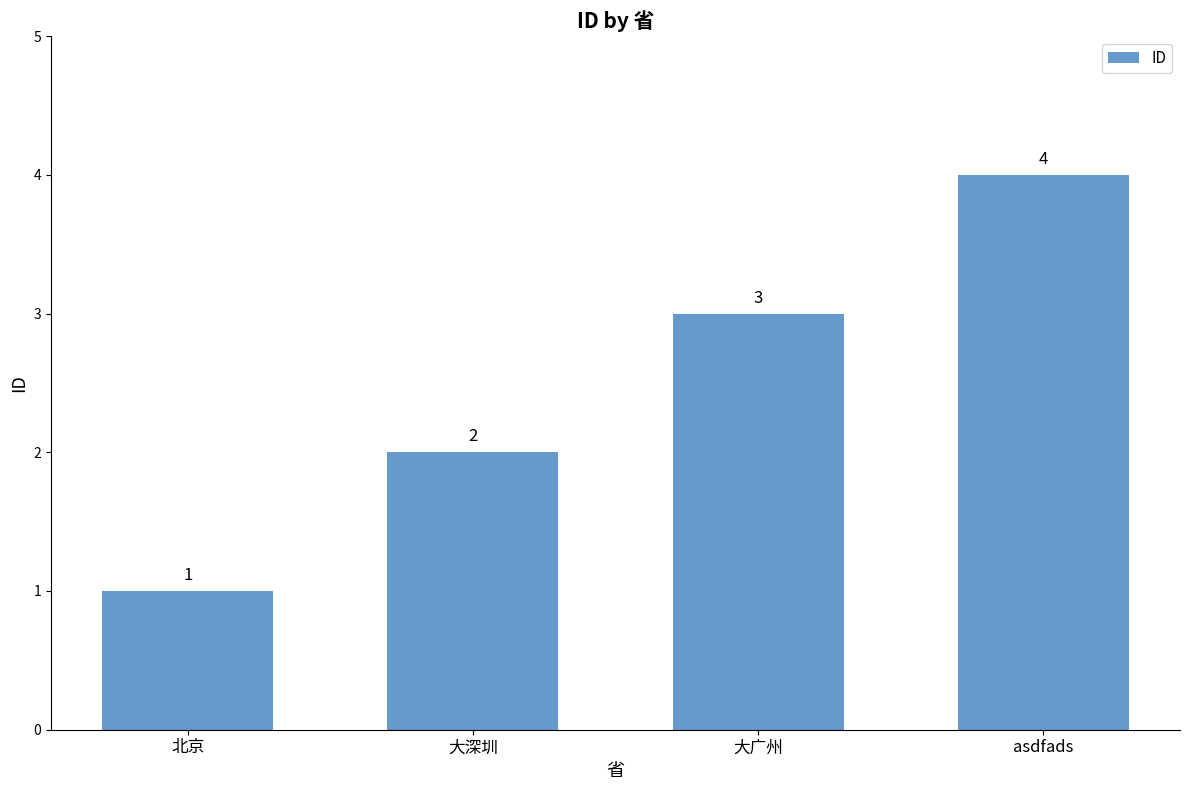

Reading left to right, extract all data points from this chart.

1	2	3	4